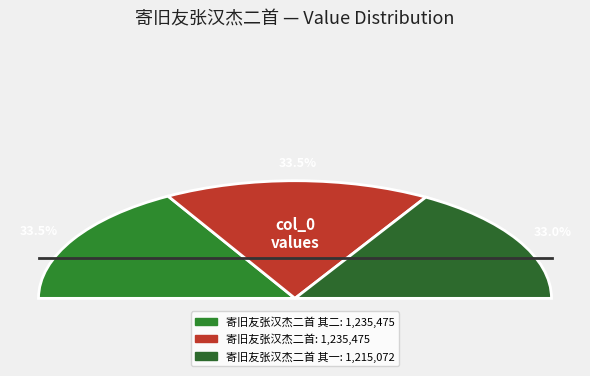

Do 寄旧友张汉杰二首 and 寄旧友张汉杰二首 其一 together represent more than half of the pie?

Yes